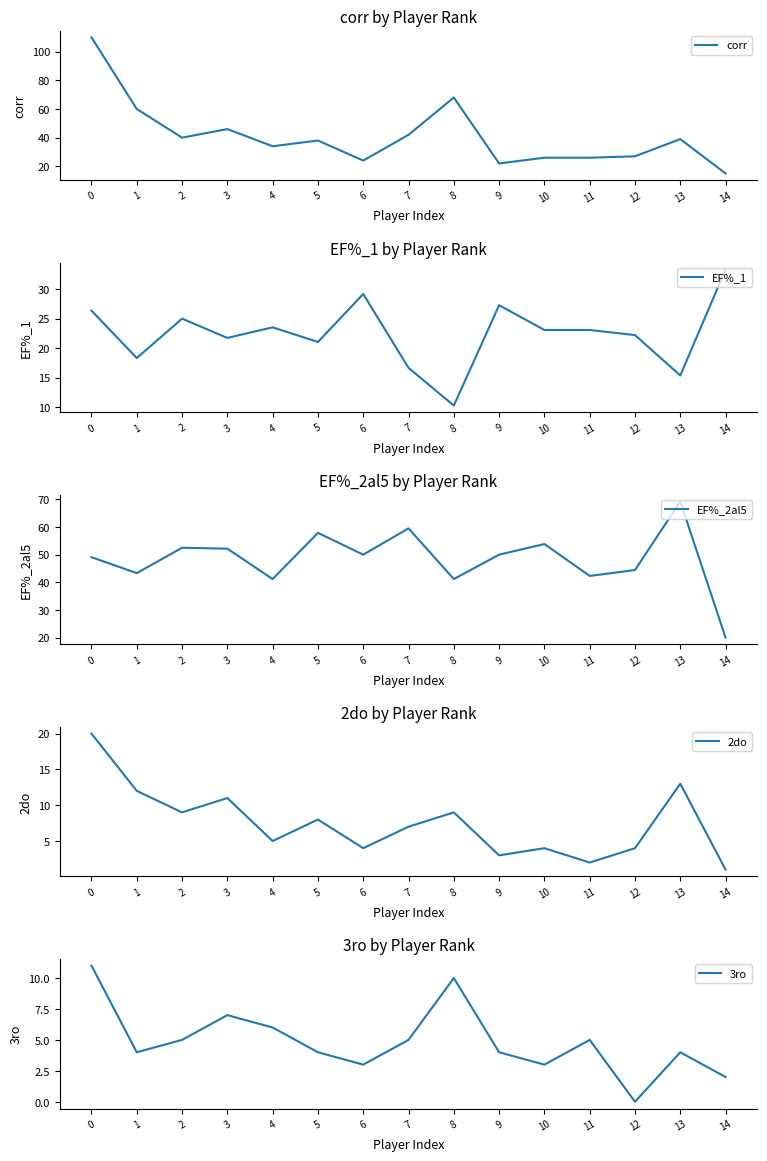

At which label is EF%_1 closest to 21?

5